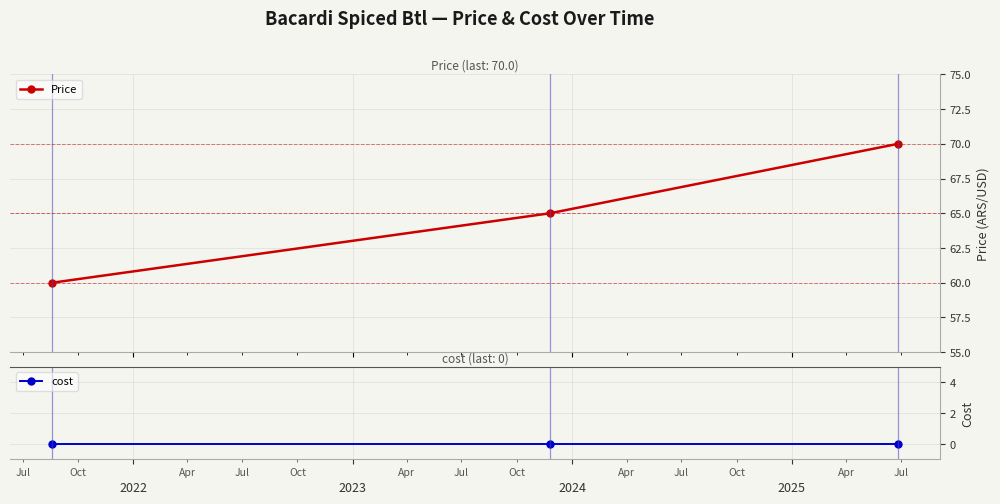

How many lines are shown in the chart?

2